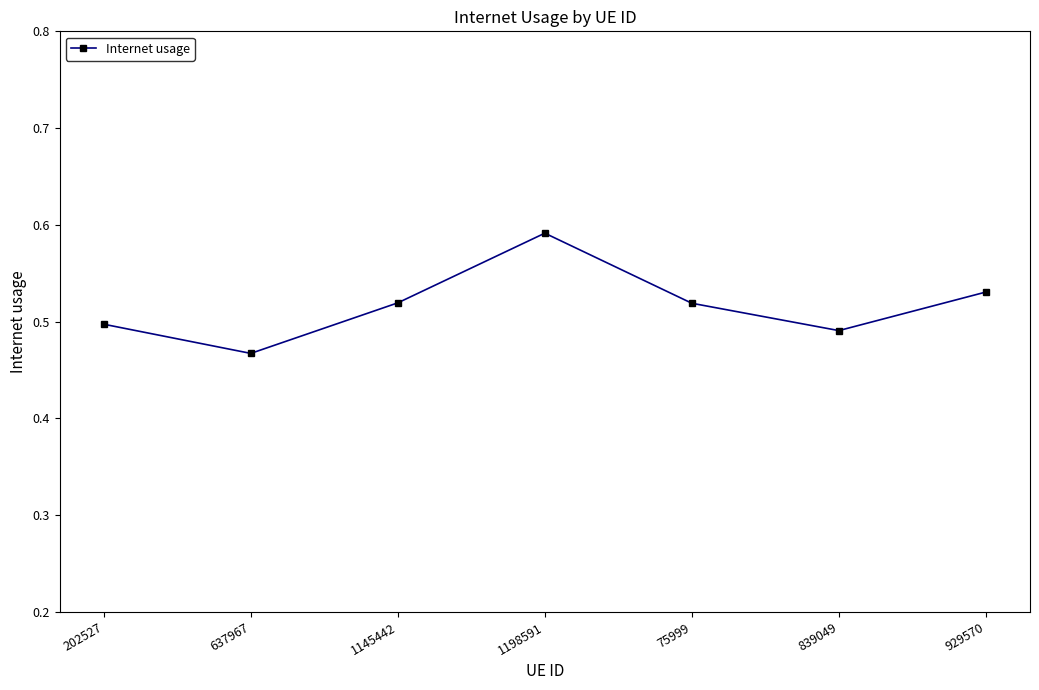

Count the number of categories in the chart.

7